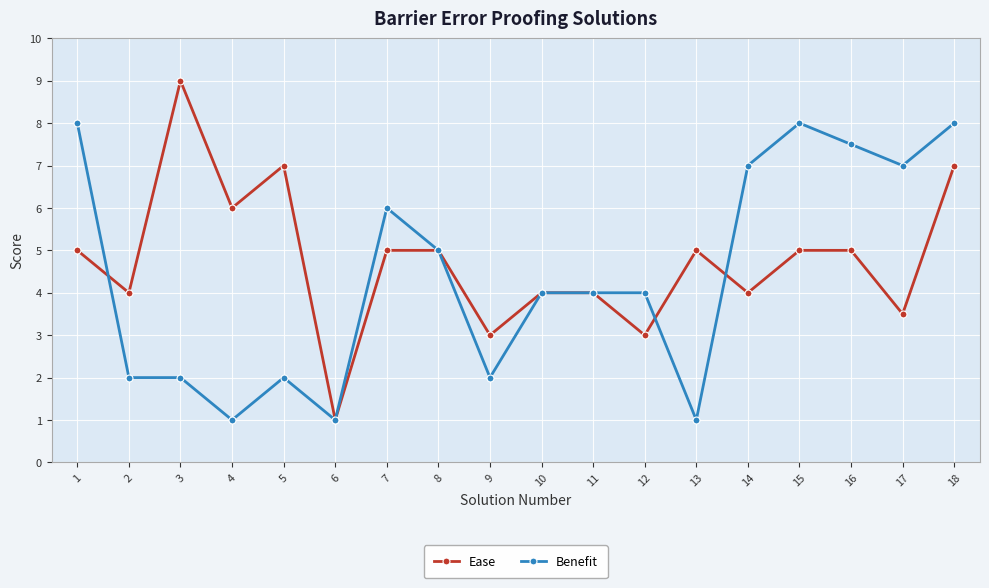

Which series has the largest range (max minus min)?

Ease